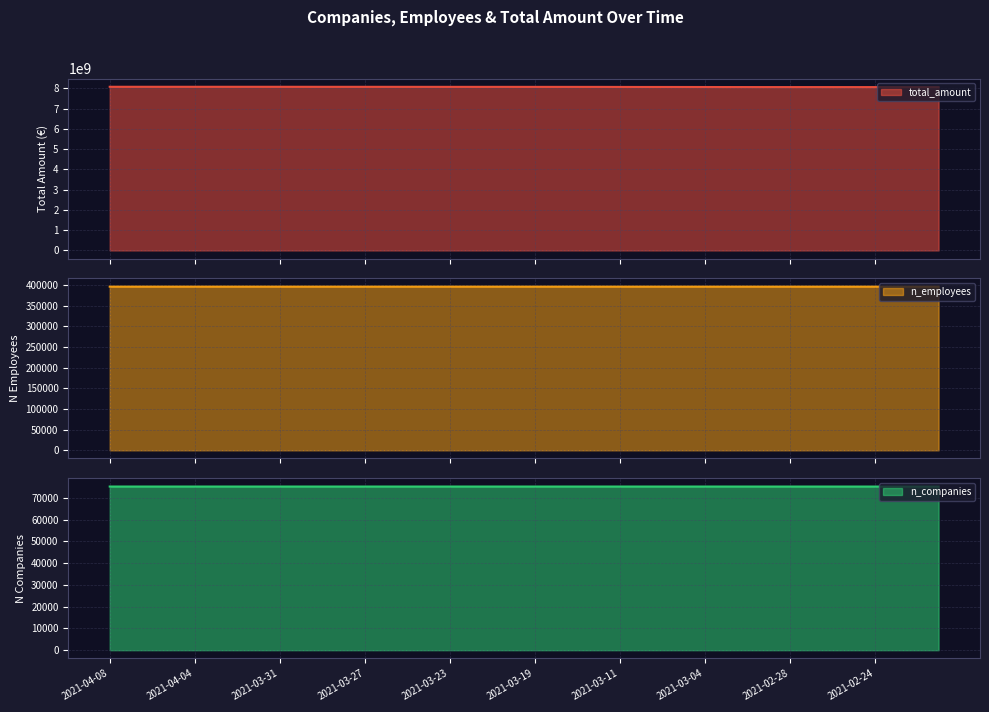

How many values in the n_employees series exceed 395972?

17